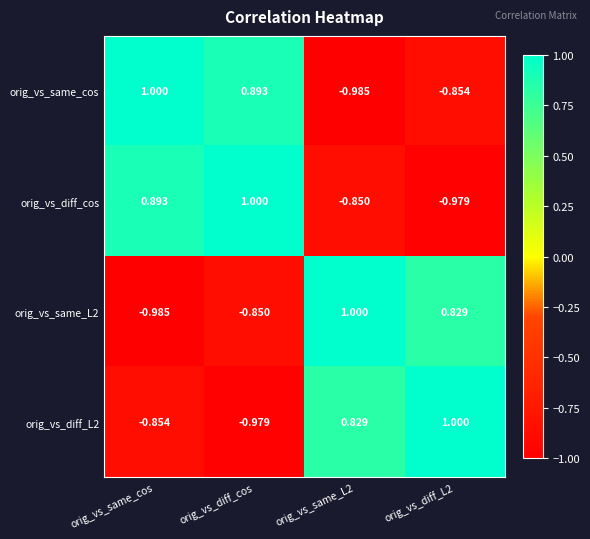

Is the value of orig_vs_diff_L2 at orig_vs_same_L2 greater than the value of orig_vs_same_L2 at orig_vs_diff_cos?

Yes